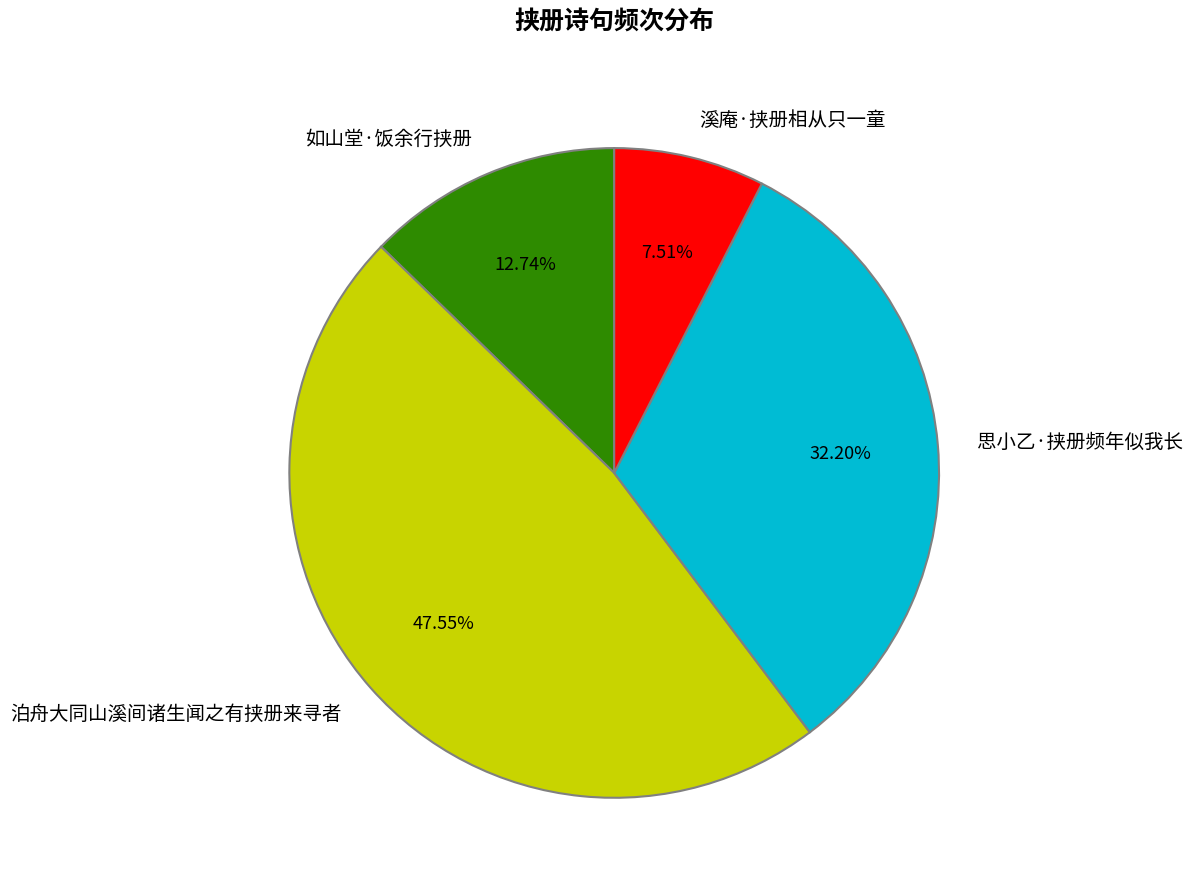

How many slices are in this pie chart?

4